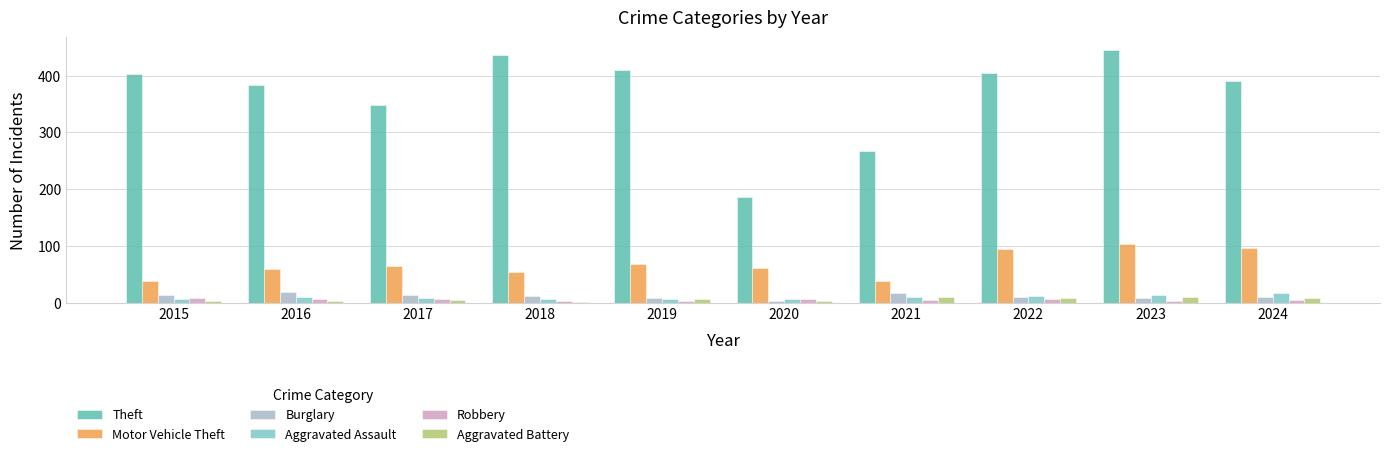

True or false: Motor Vehicle Theft has a value of 54 at 2022.

False